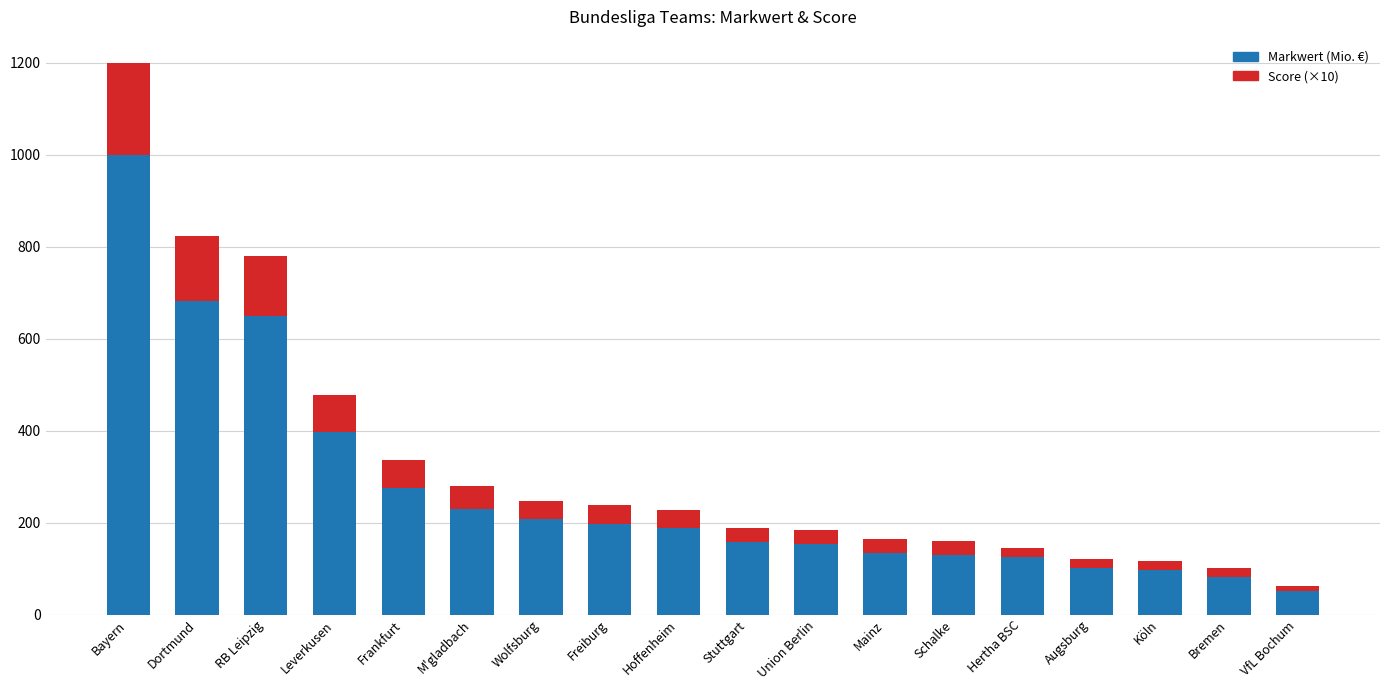

At which category is the sum across all series the highest?

Bayern